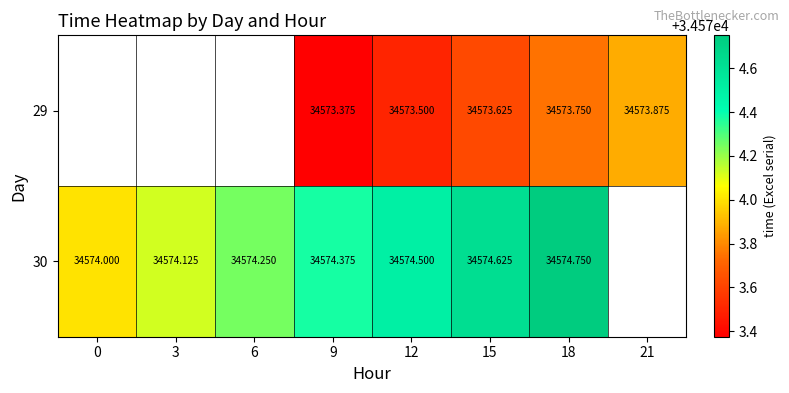

The value of 29 at 18 is 34573.8. True or false?

True